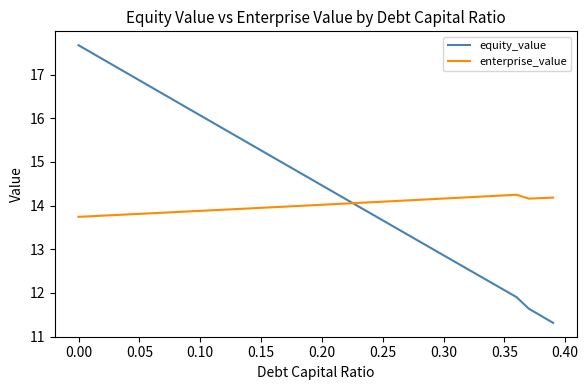

Rank the series by their average value, from highest to lowest.

equity_value, enterprise_value